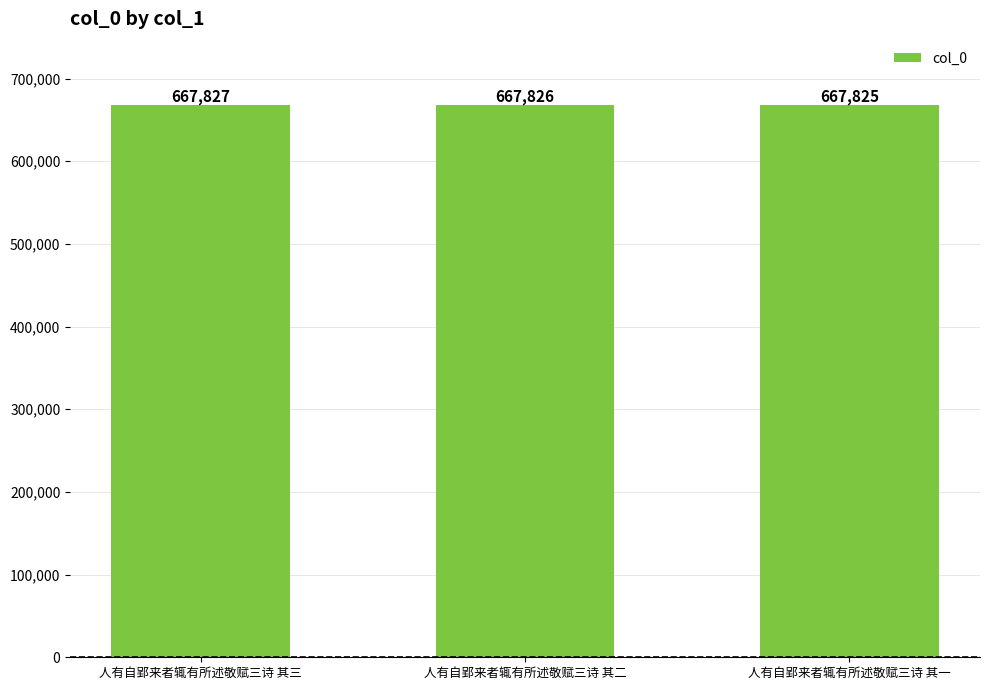

Reading left to right, list all the values displayed in this chart.

667827	667826	667825